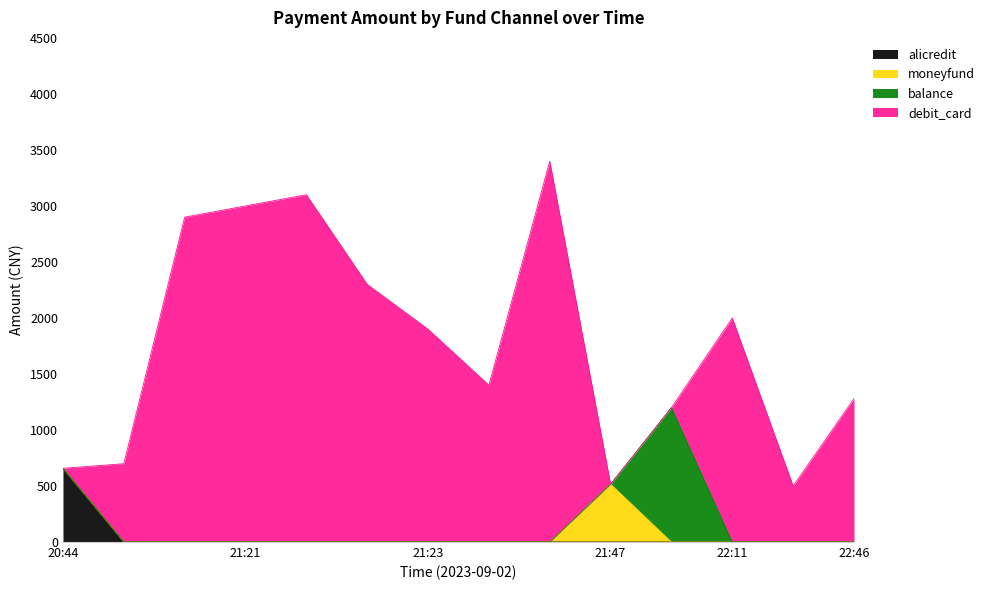

Reading right to left, list all the values displayed in this chart.

alicredit: 0	0	0	0	0	0	0	0	0	0	0	0	0	658
moneyfund: 0	0	0	0	516	0	0	0	0	0	0	0	0	0
balance: 0	0	0	1200	0	0	0	0	0	0	0	0	0	0
debit_card: 1280	500	2000	0	0	3400	1400	1900	2300	3100	3000	2900	699	0